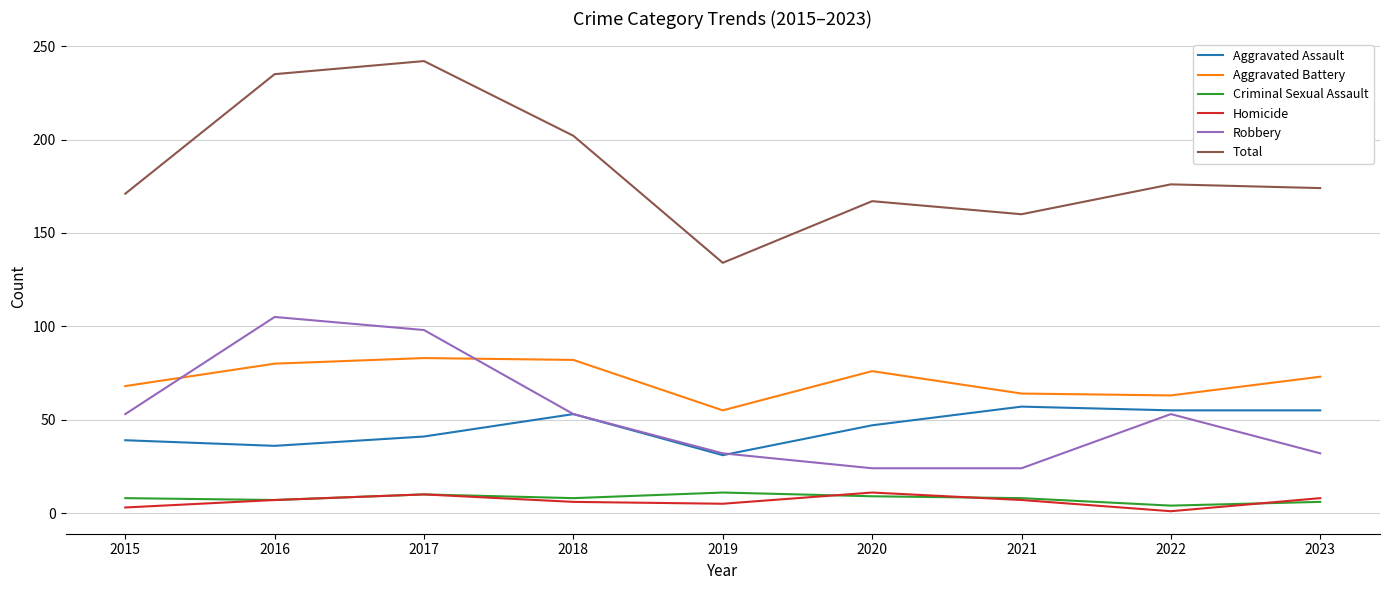

What is the highest value of the Total series?

242